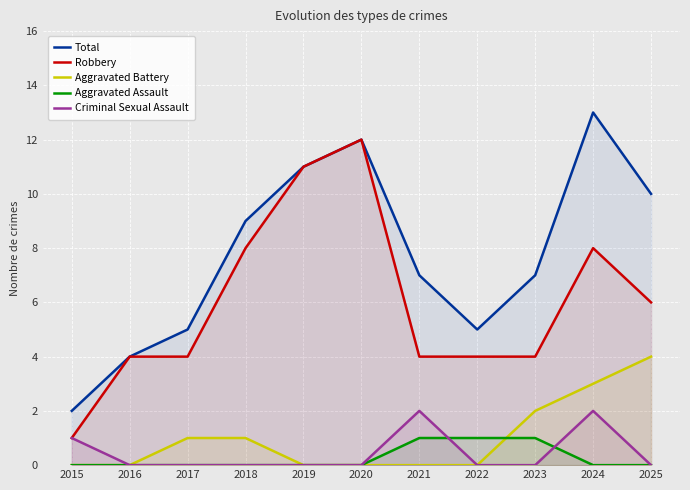

How many data points in Total are less than 7?

4